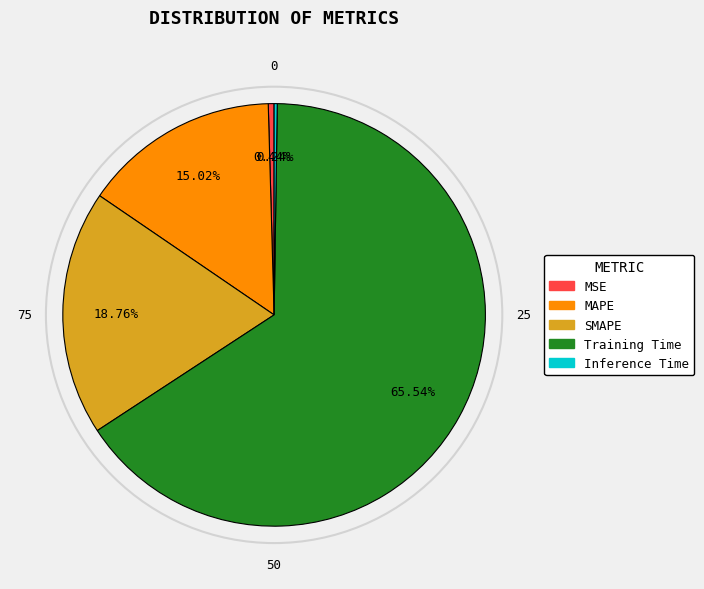

To the nearest percent, what is the difference between the largest and smallest slice percentages?

65%